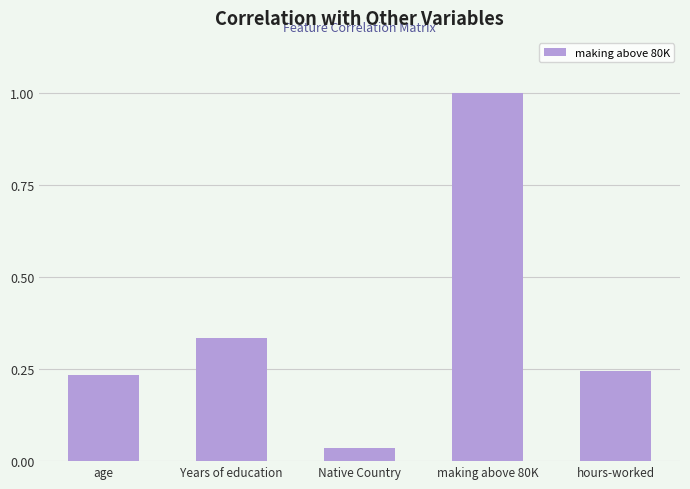

List the labels in order of value, smallest first.

Native Country, age, hours-worked, Years of education, making above 80K